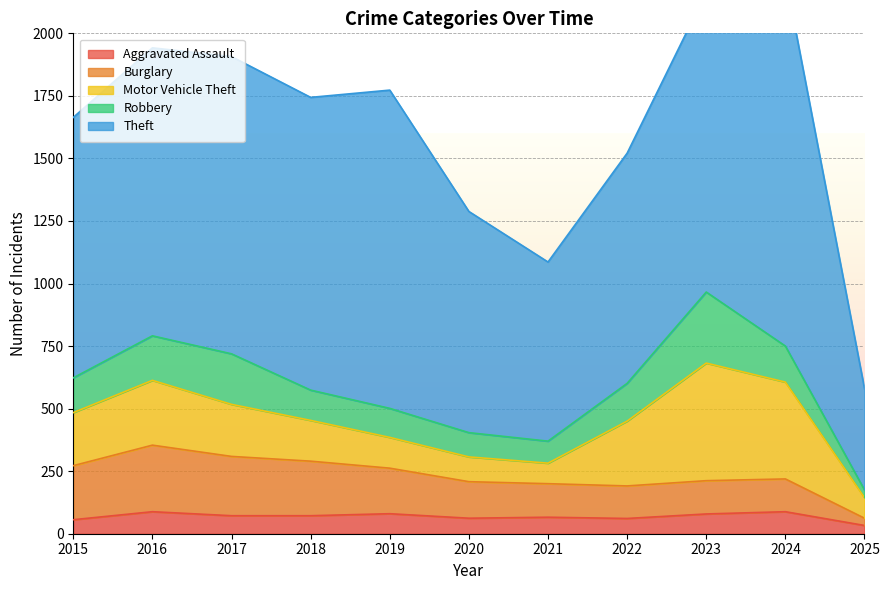

How many values in the Aggravated Assault series are below 72?

5